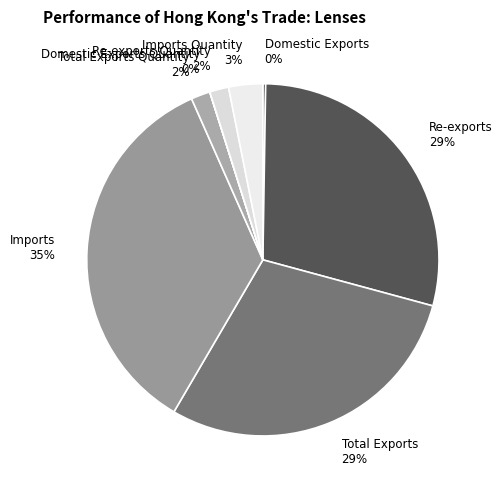

Which slice is the largest?

Imports 35%